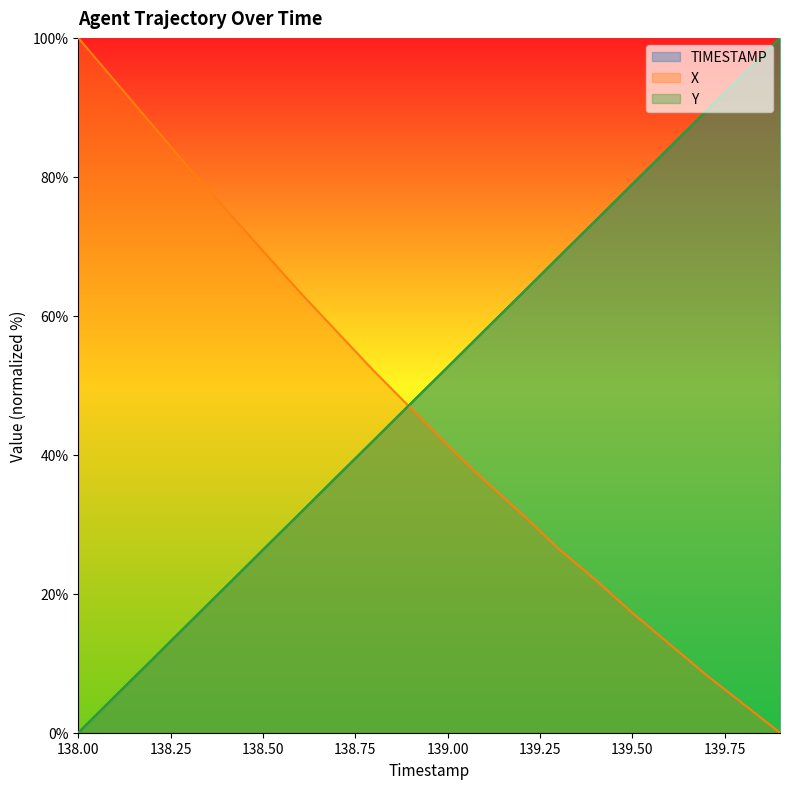

How many data points in TIMESTAMP are less than 52?

10